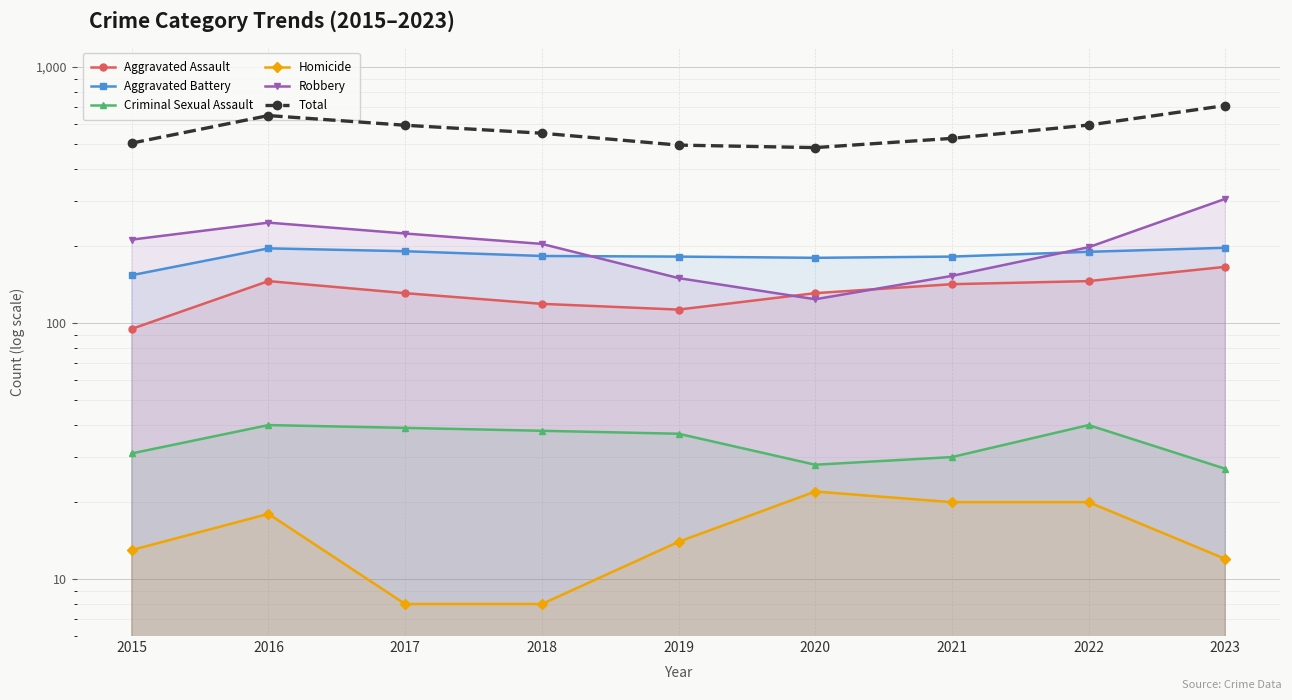

Is it true that Aggravated Assault equals 166 at 2023?

True